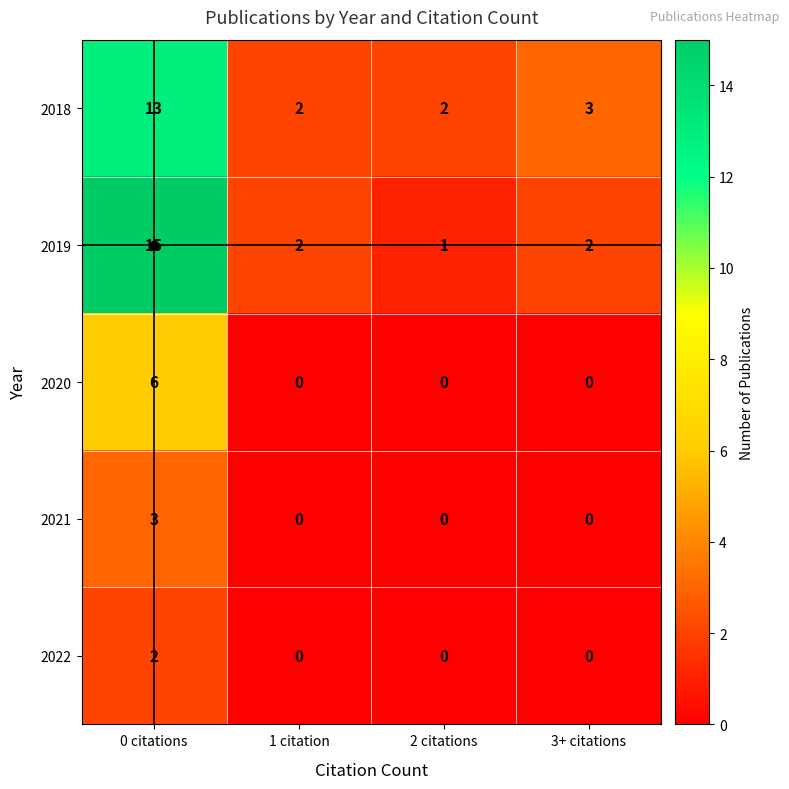

Is it true that 2018 equals 2 at 3+ citations?

False